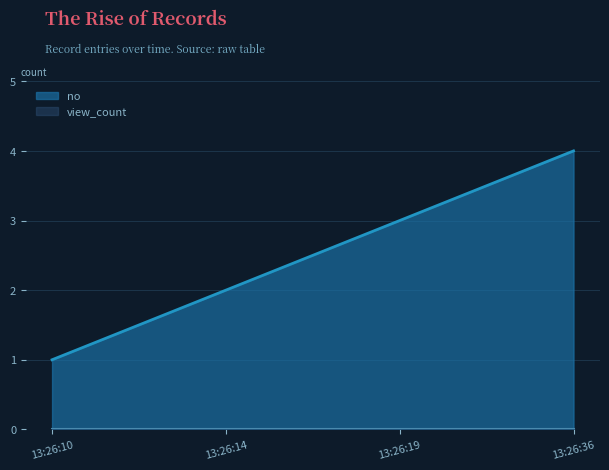

Rank the categories by no value from highest to lowest.

13:26:36, 13:26:19, 13:26:14, 13:26:10